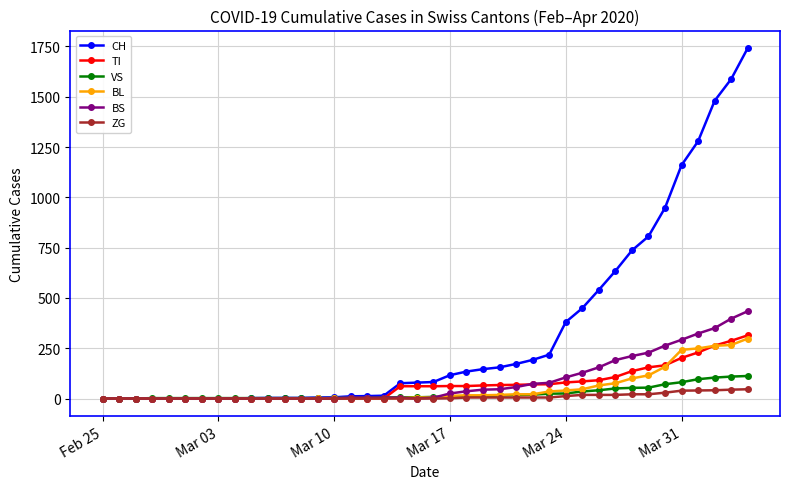

What is the greatest value displayed?

1742